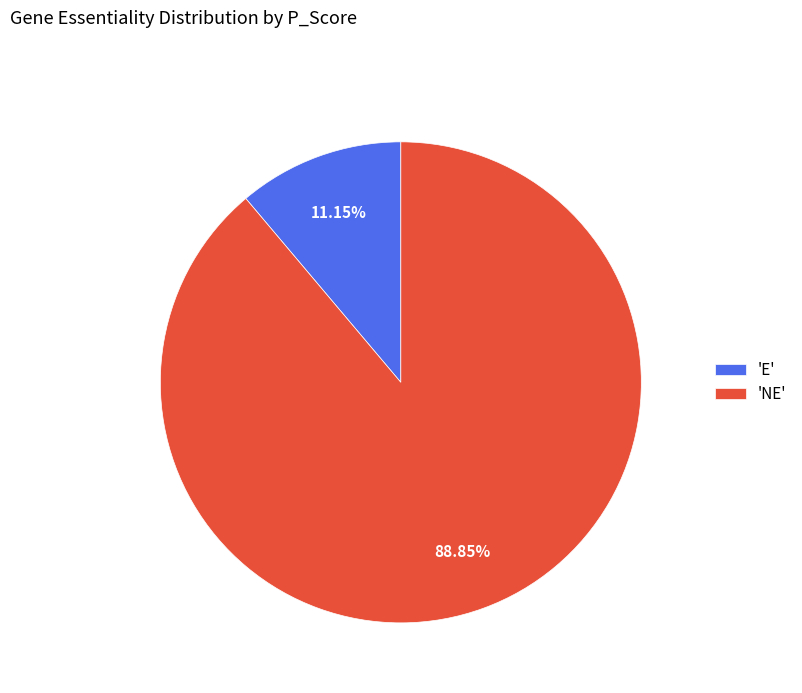

What is the largest slice in the pie chart?

'NE'